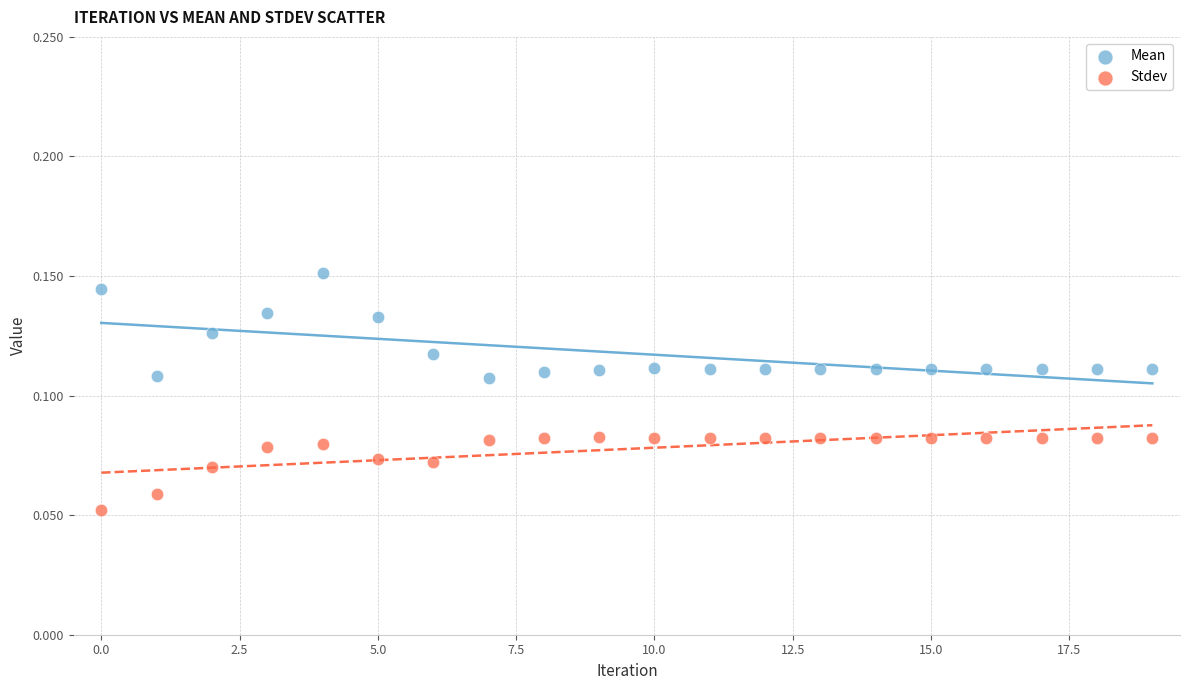

Which series reaches the maximum Y coordinate?

Mean